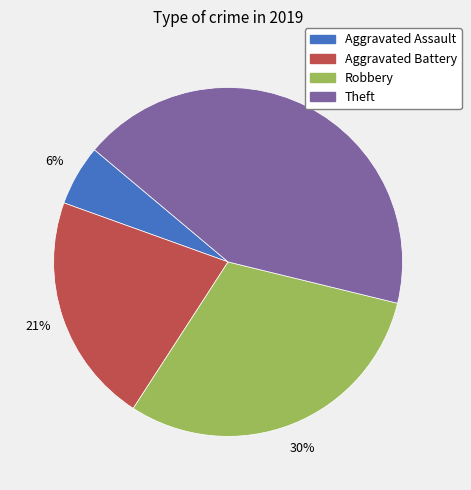

To the nearest percent, what is the difference between the Aggravated Assault and Theft slice percentages?

37%